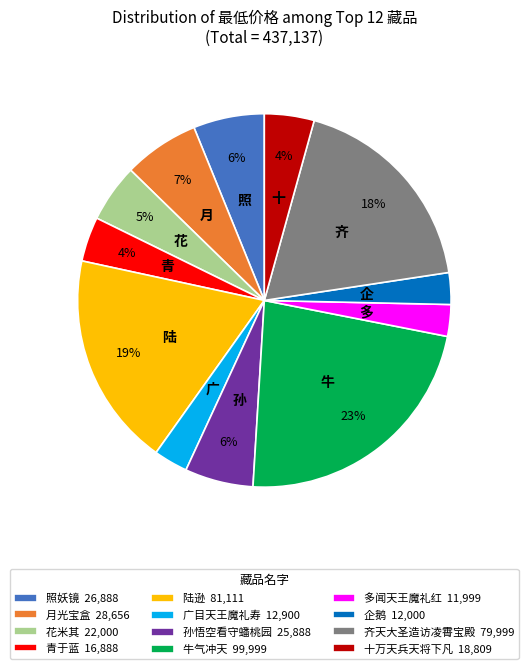

Combined, do 陆逊 81,111 and 青于蓝 16,888 account for over 50%?

No